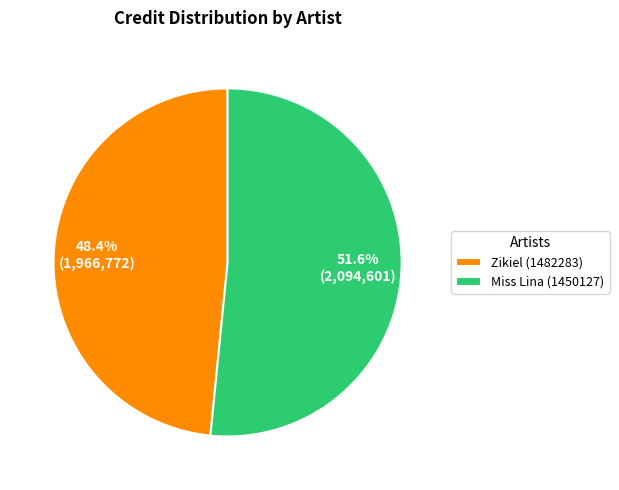

Which category has the smallest portion of the pie?

Zikiel (1482283)